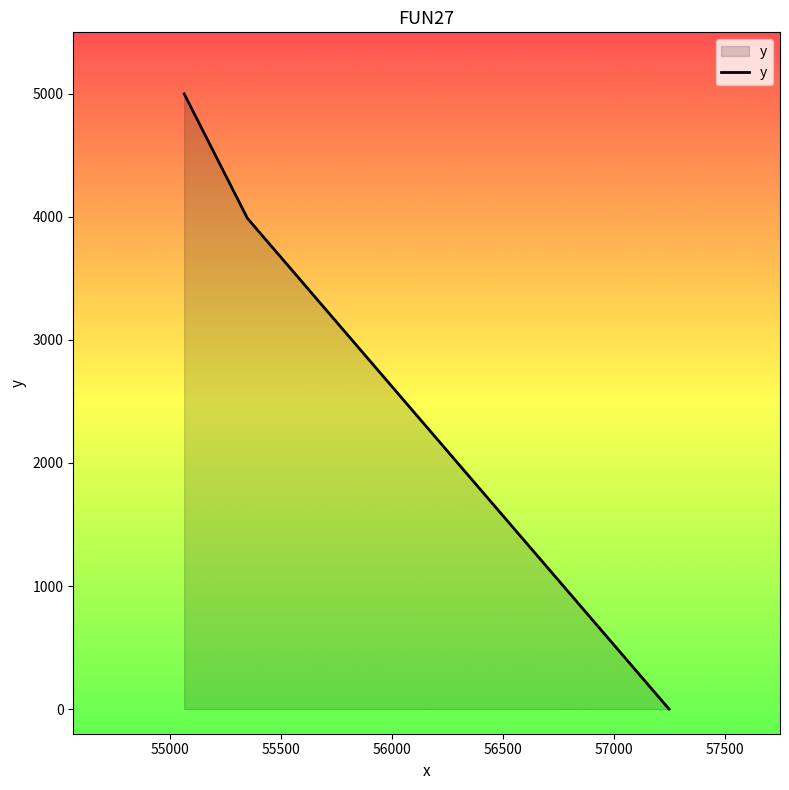

Count the number of values greater than 3988.

1